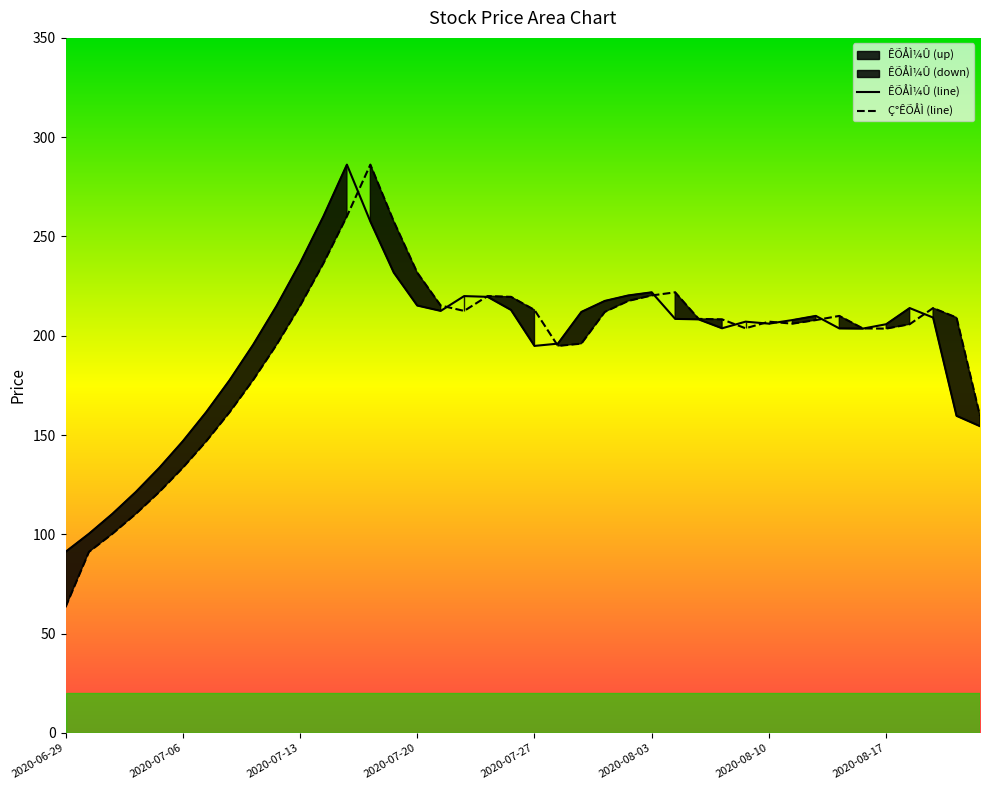

Which label corresponds to the largest value in the chart?

2020-07-15